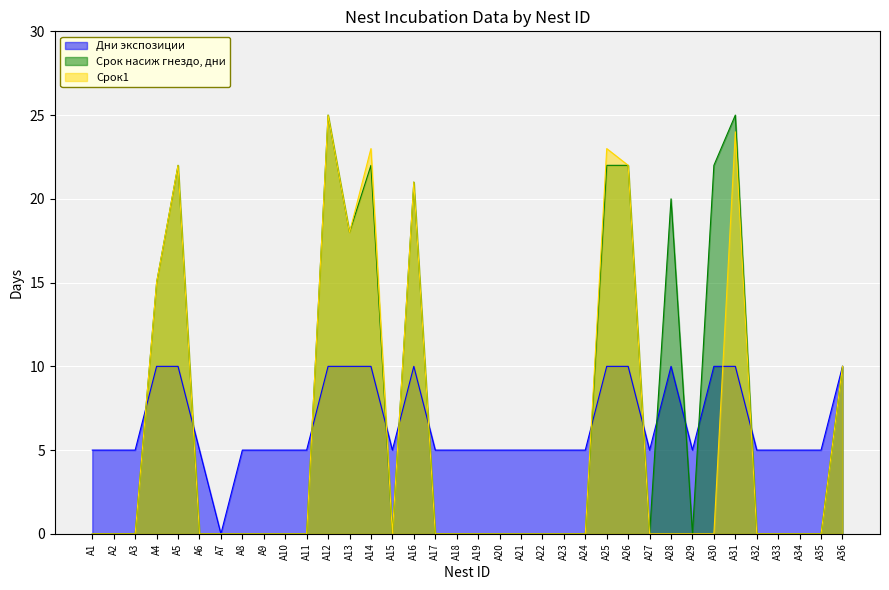

Which category has the highest value in the Срок1 series?

А12